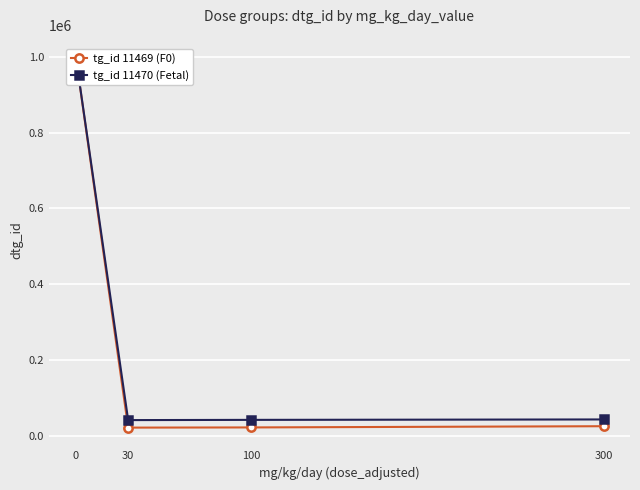

What is the total value across all series at 30?

62451